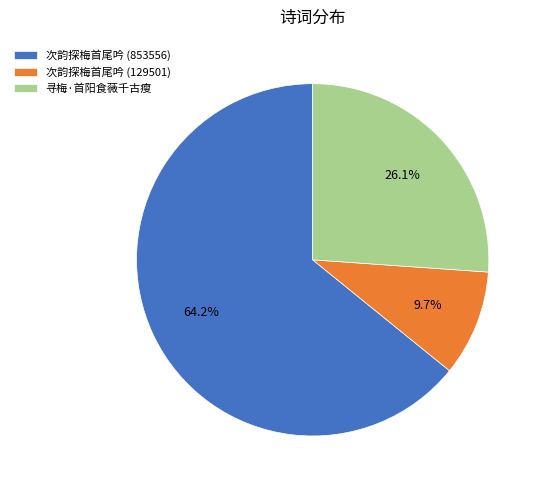

Approximately how many times larger is the value at 次韵探梅首尾吟 (129501) compared to 次韵探梅首尾吟 (853556)?

0.2